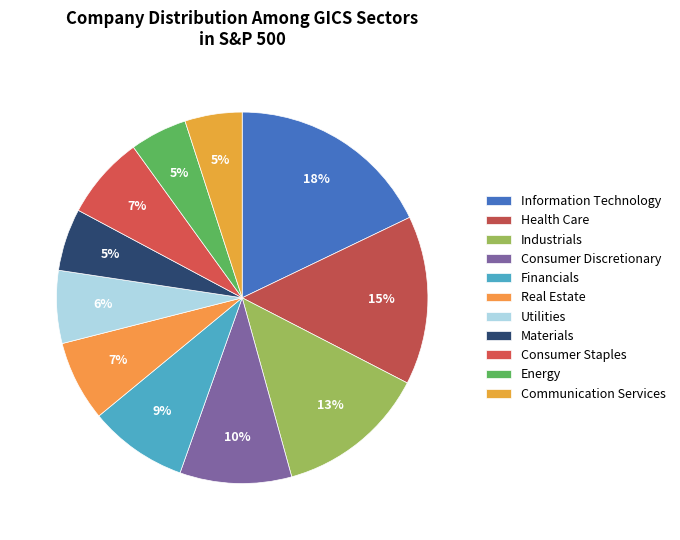

How many slices are in this pie chart?

11